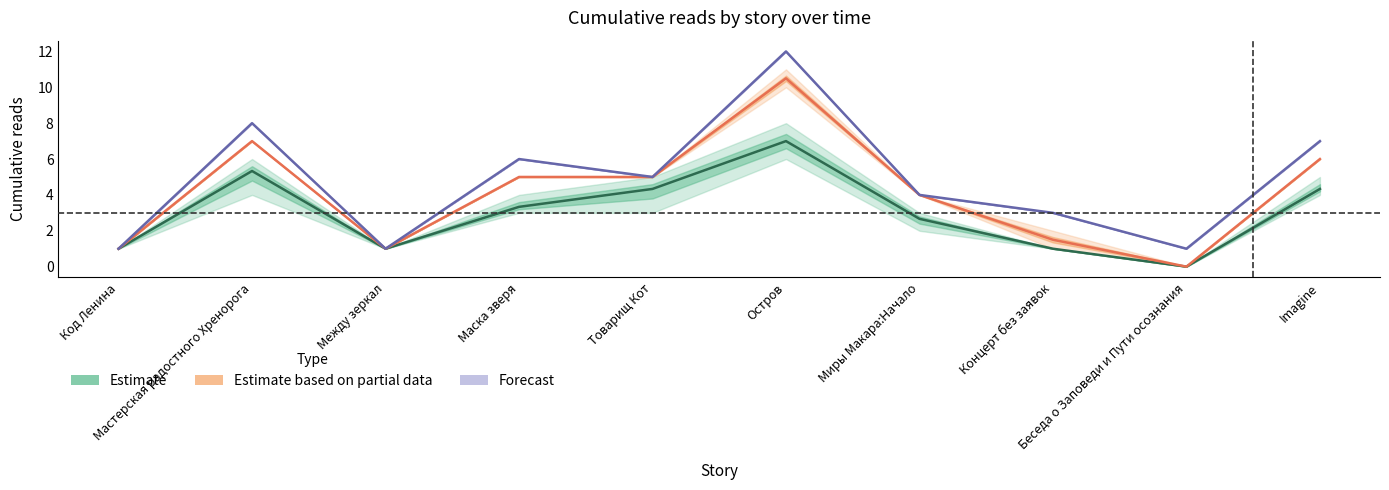

True or false: 06.06 10:50 and 11.06 14:35 cross at least once.

False